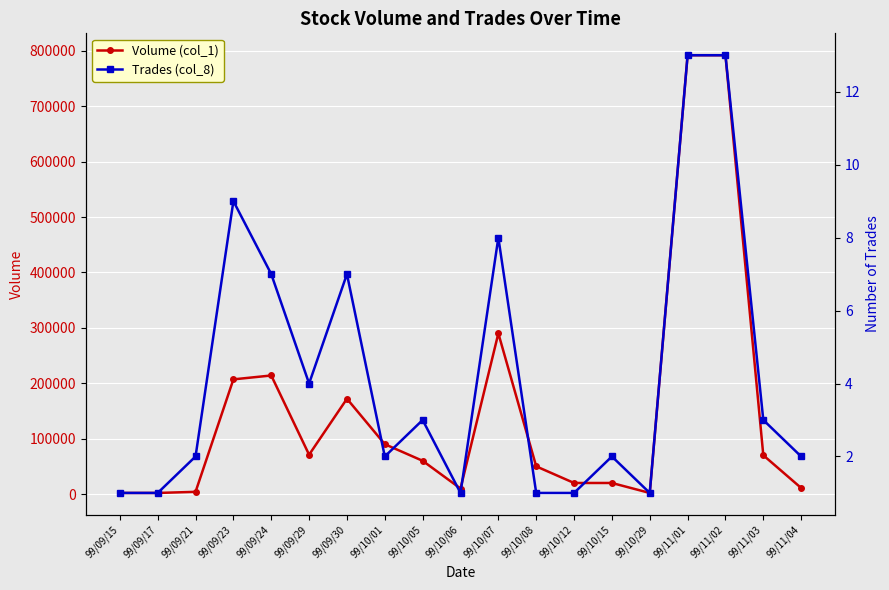

The value of Volume (col_1) at 99/11/02 is 334243. True or false?

False